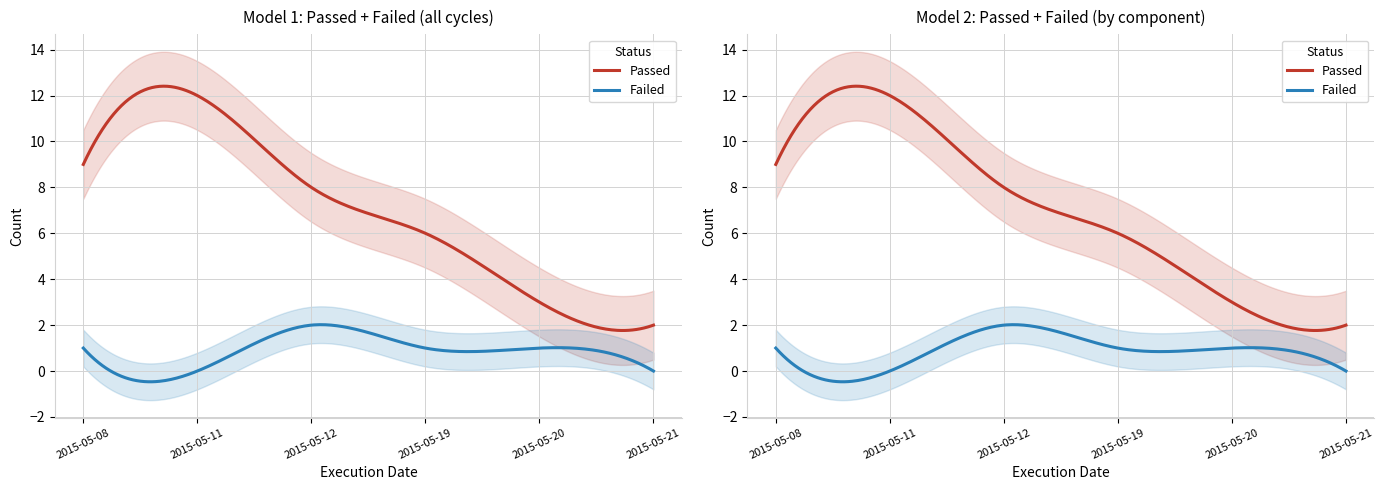

The Passed series shows 8 at 2015-05-12. True or false?

True